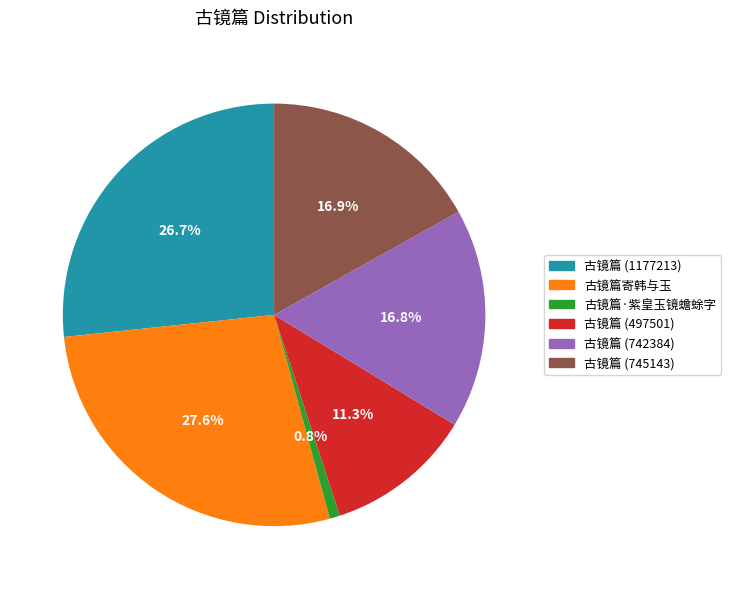

To the nearest percent, what is the average slice percentage?

17%